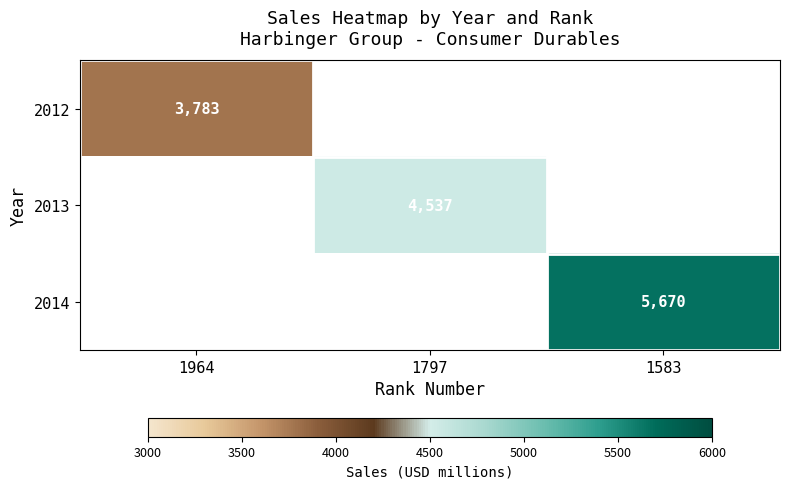

The 2014 series shows 1973 at 1583. True or false?

False